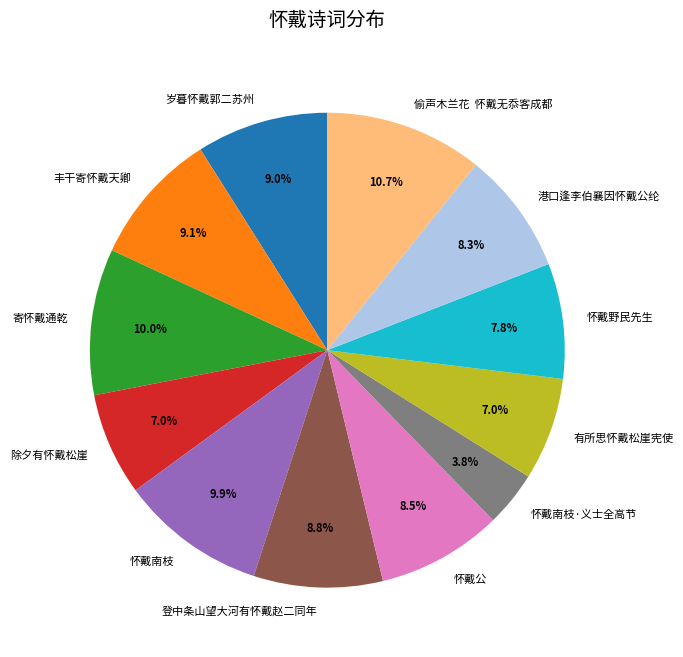

To the nearest percent, what portion does 有所思怀戴松崖宪使 represent?

7%